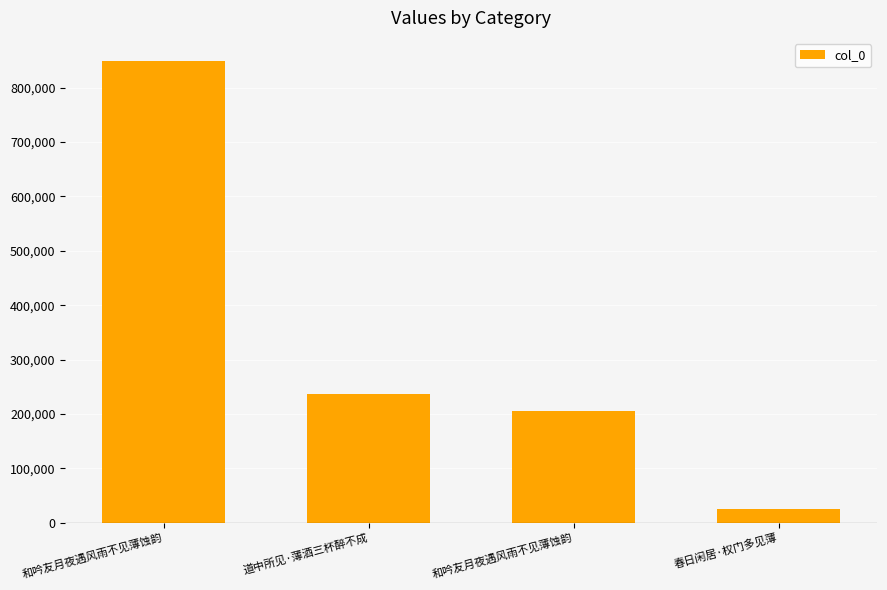

Where is the data nearest to the value 437239?

道中所见·薄酒三杯醉不成